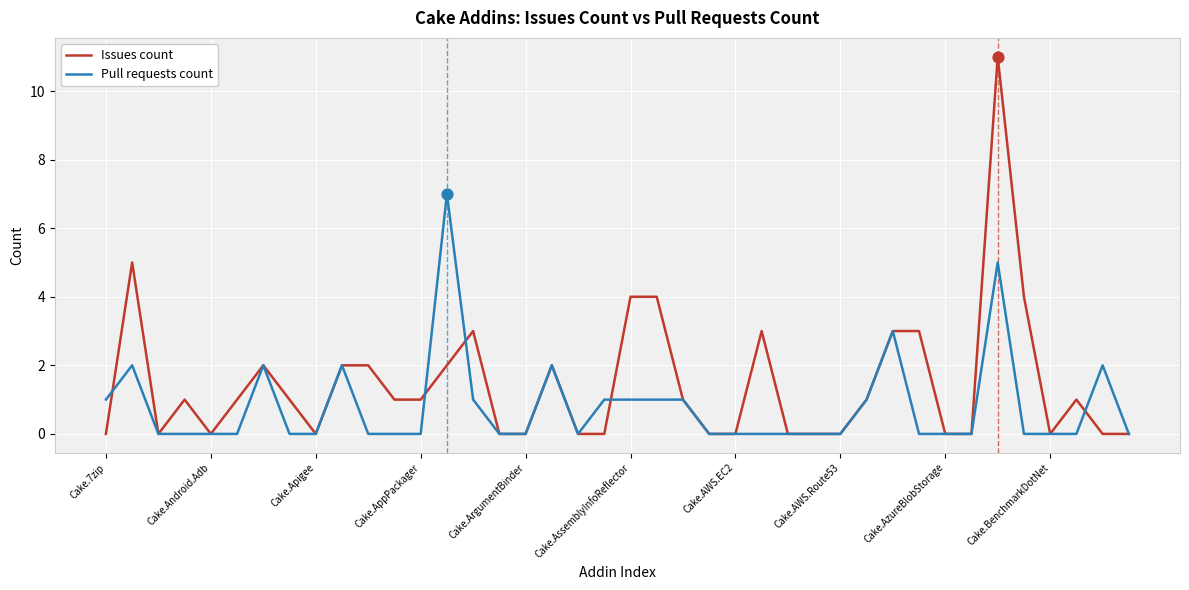

Which series has the largest total across all categories?

Issues count